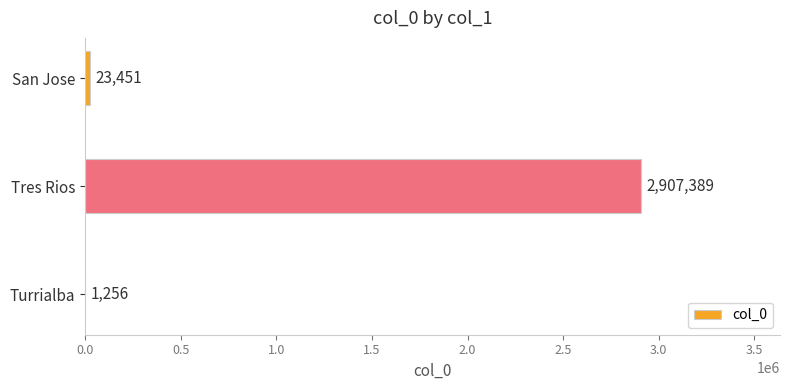

What is the change in value from Turrialba to San Jose?

+22195